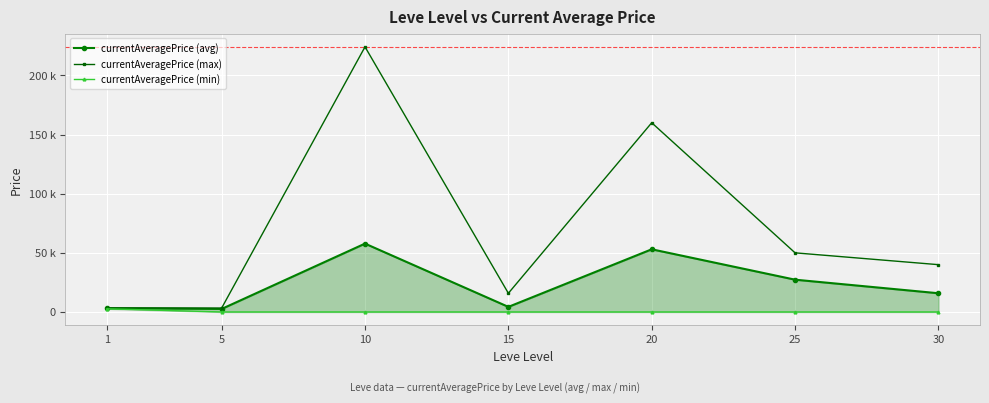

Between 10 and 5, which is larger?

10